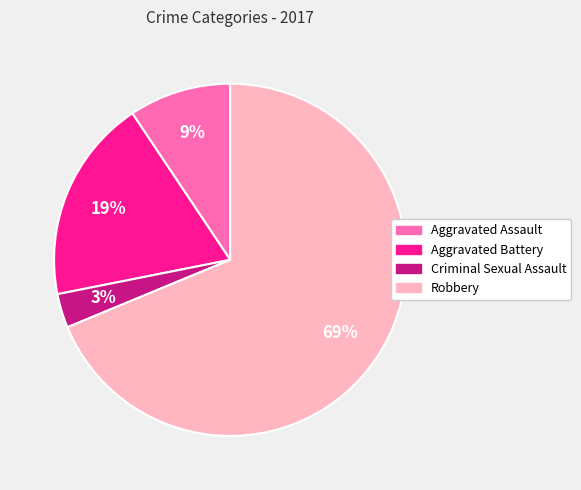

Is the sum of Aggravated Battery and Robbery greater than half?

Yes